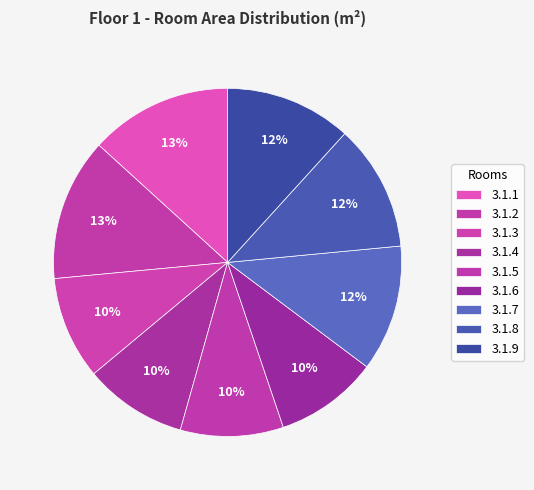

Does any single category account for the majority?

No